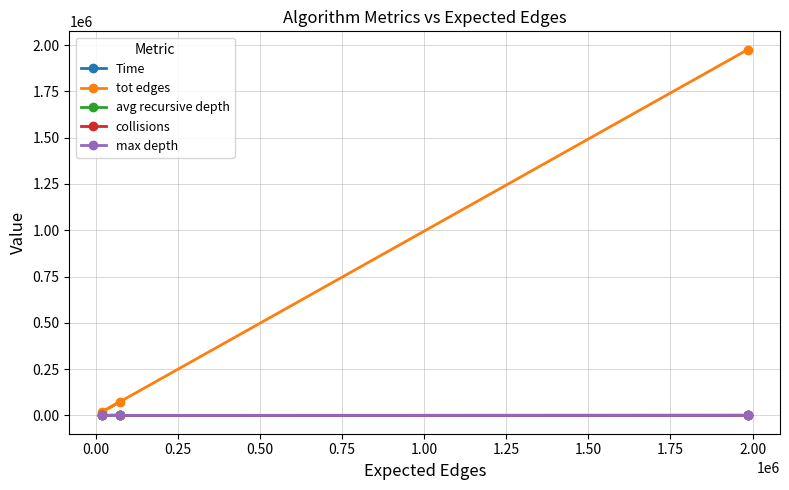

What is the sum of all tot edges values?

2068786.8